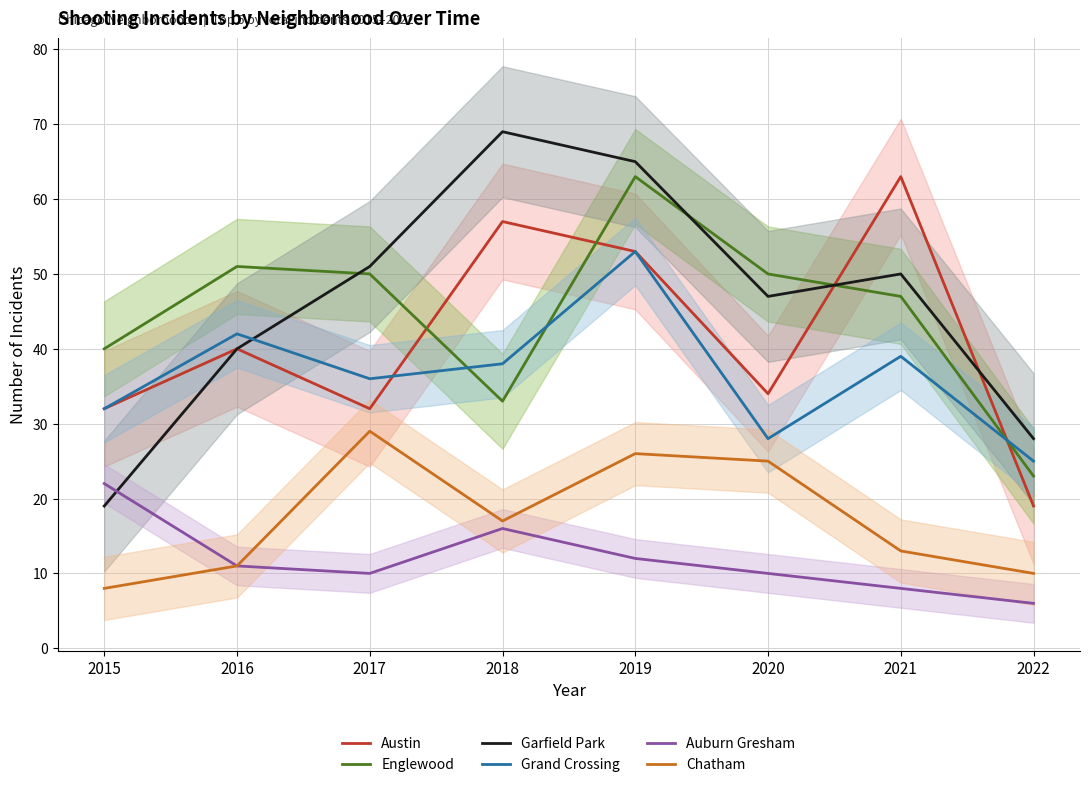

The value of Austin at 2018 is 57. True or false?

True